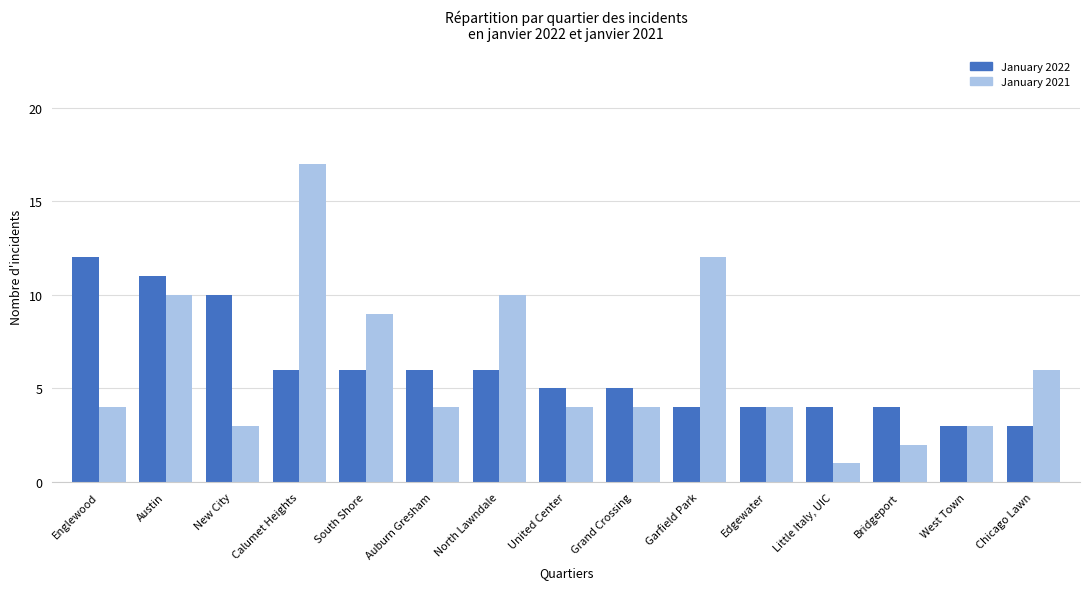

True or false: January 2022 has a value of 4 at Edgewater.

True